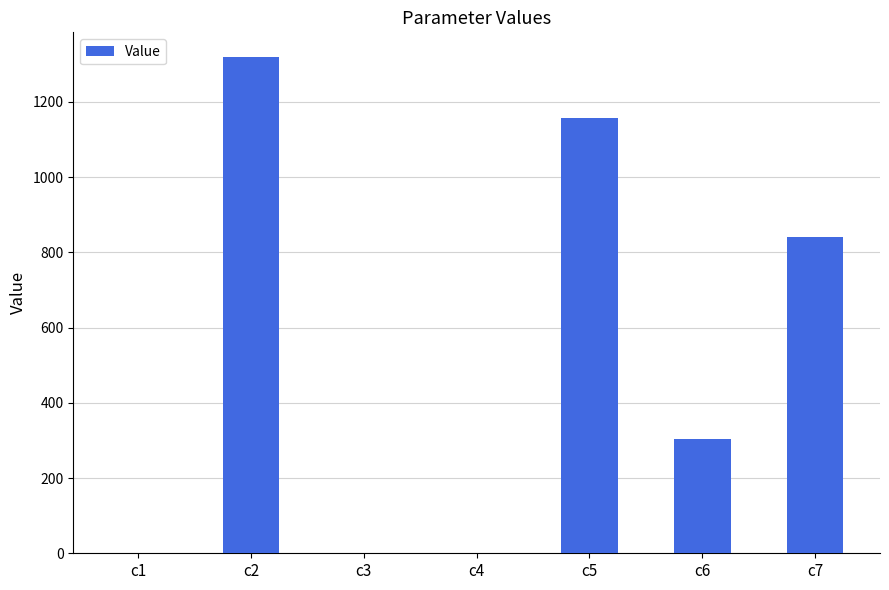

True or false: the data shows 1318.8 at c2.

True